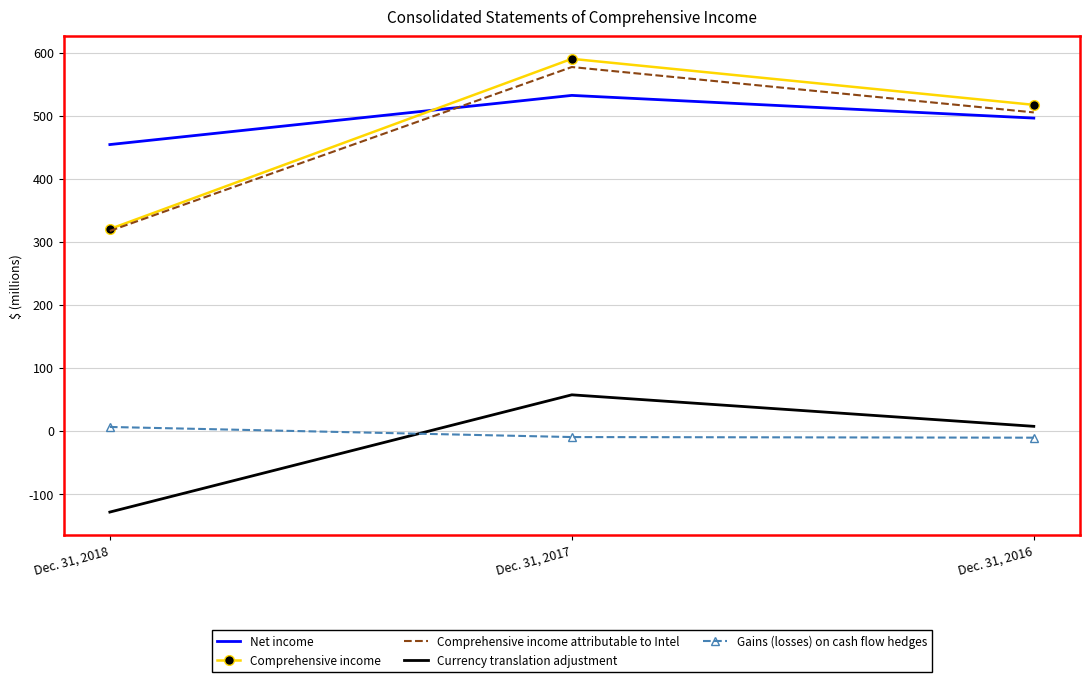

Is the value of Comprehensive income attributable to Intel at Dec. 31, 2016 greater than the value of Comprehensive income at Dec. 31, 2016?

No